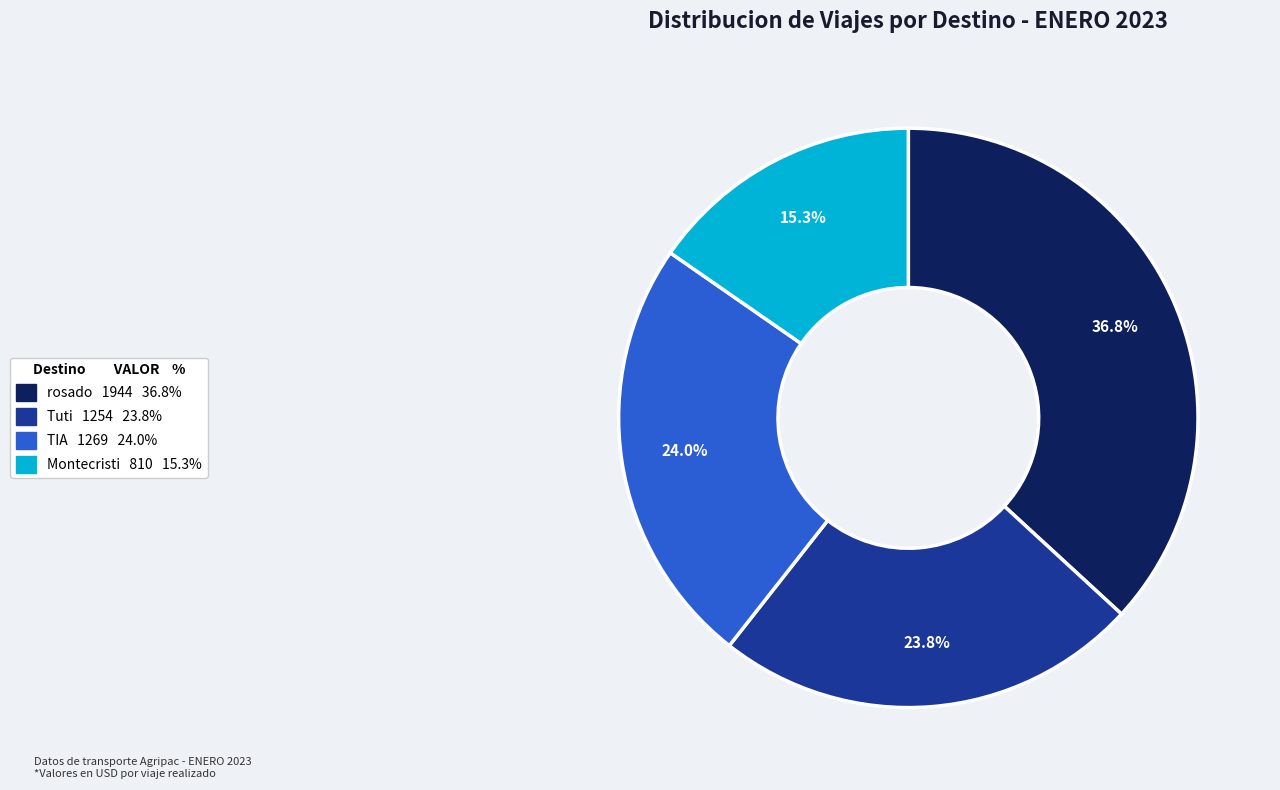

Is there any slice that represents more than half of the pie?

No